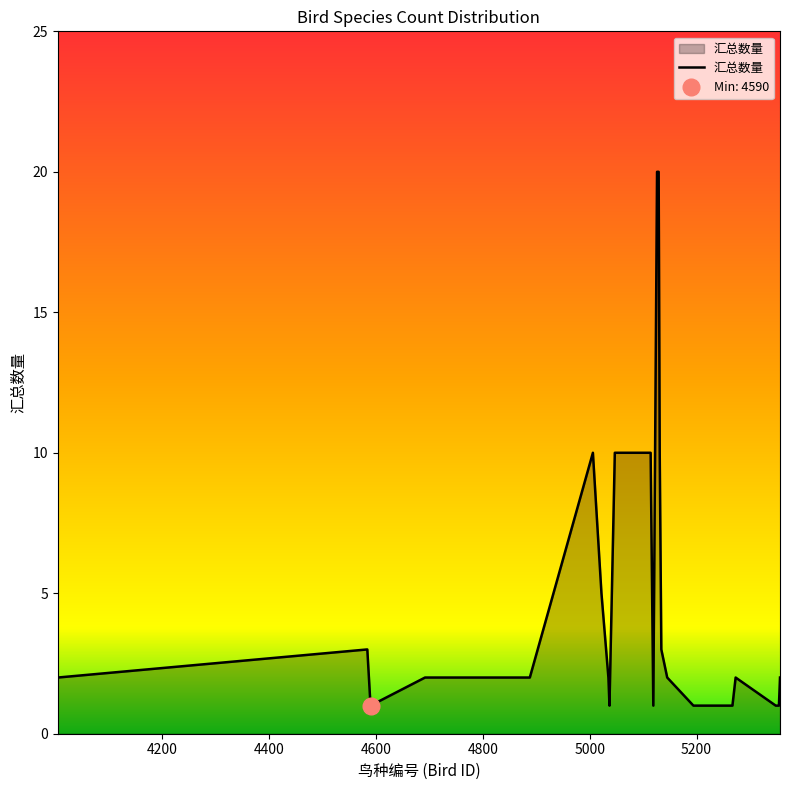

What is the greatest value displayed?

20